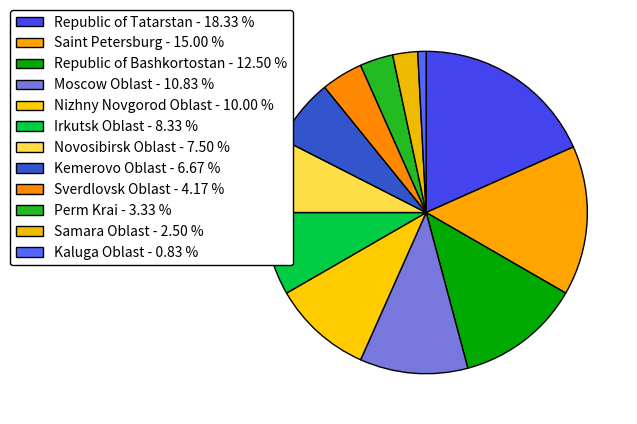

How many segments does this pie chart have?

12